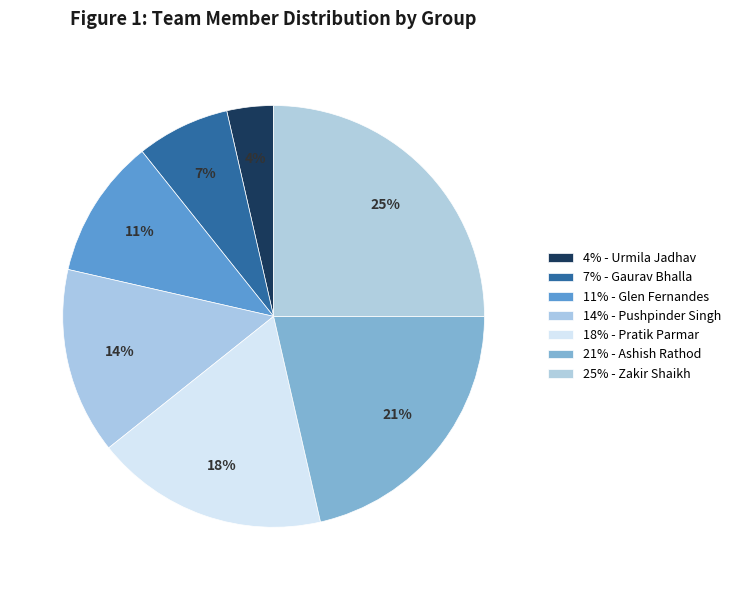

How many segments does this pie chart have?

7